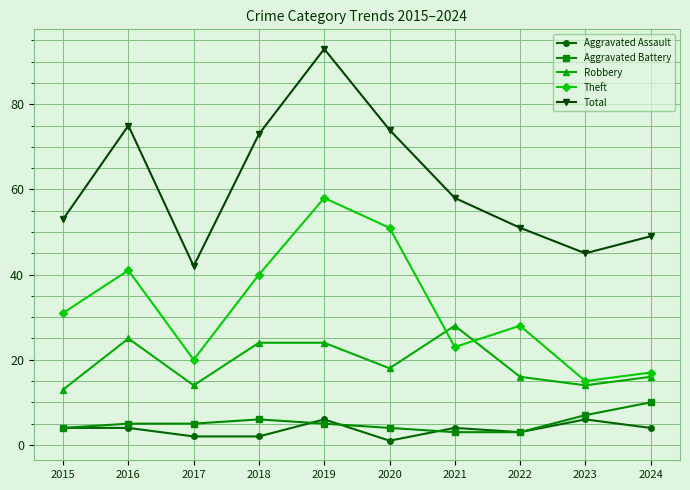

What is the lowest value of the Aggravated Battery series?

3